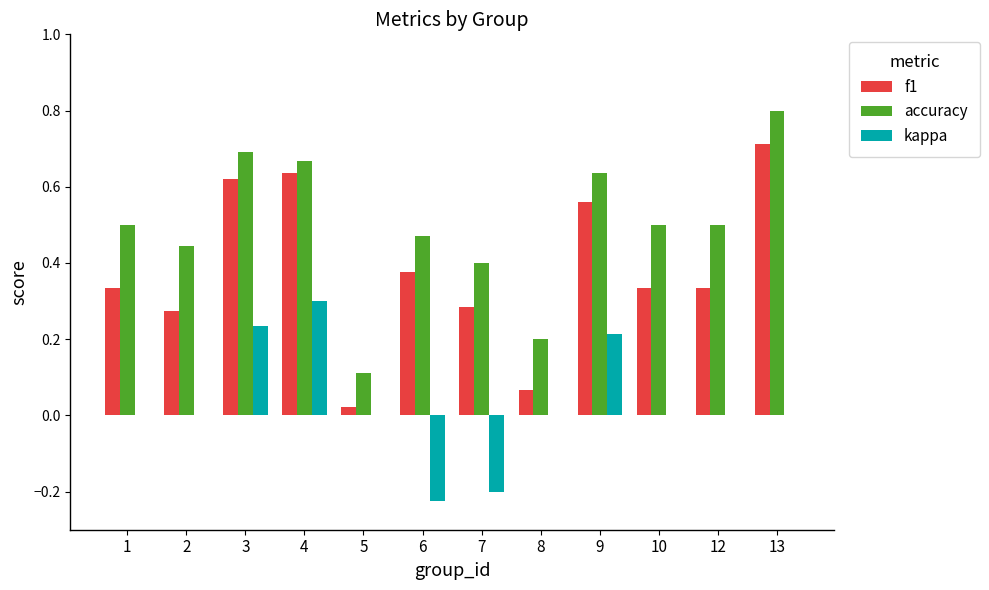

Where is accuracy nearest to the value 0?

5